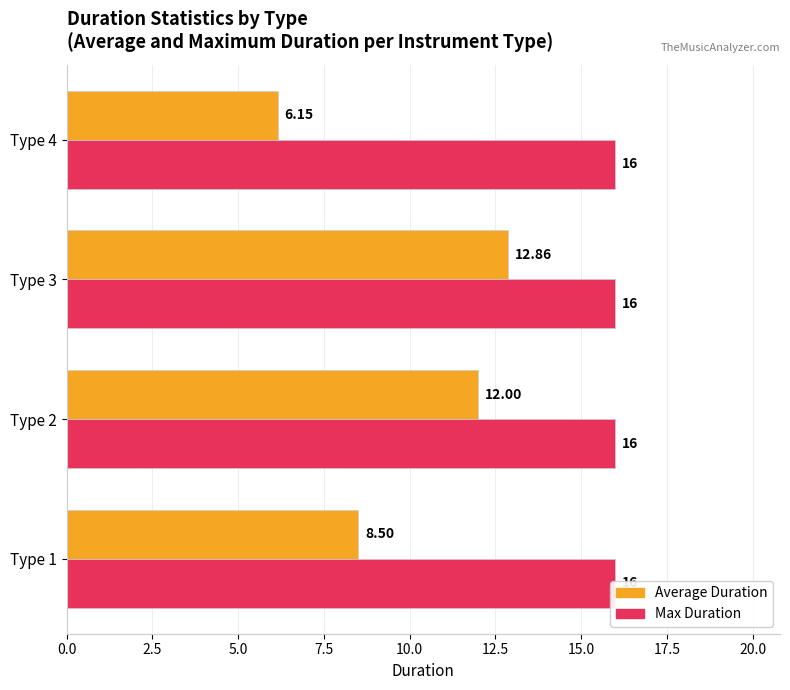

How many groups of bars are there?

4